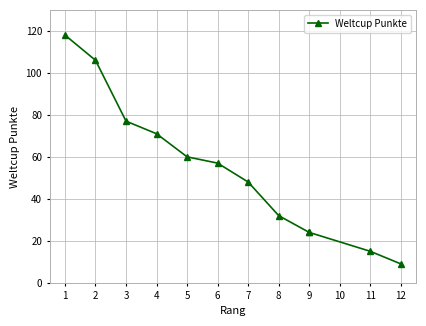

True or false: the data shows 77 at 1.

False